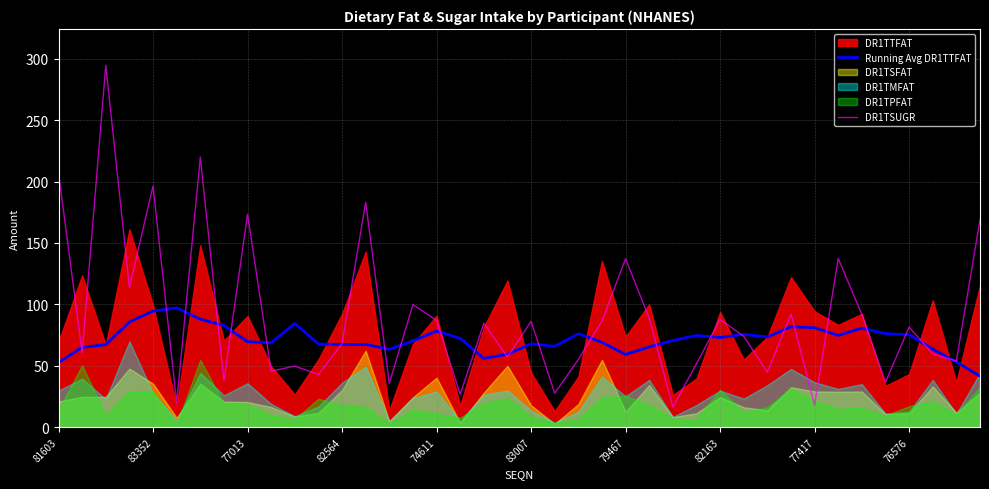

What is the lowest value of the DR1TSUGR series?

16.4